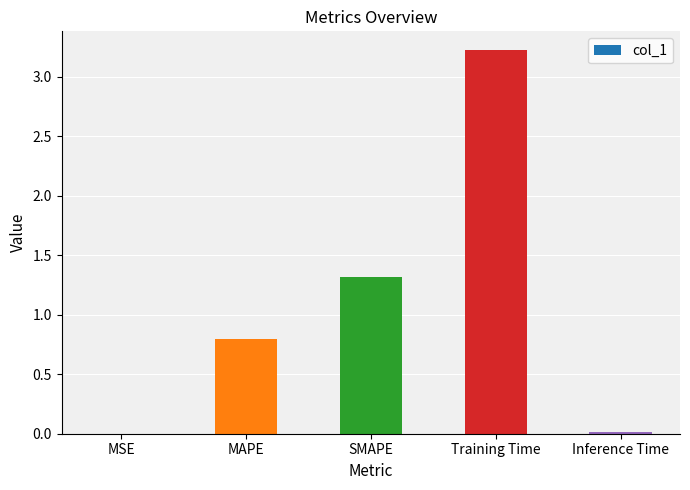

What is the maximum value shown in the chart?

3.2